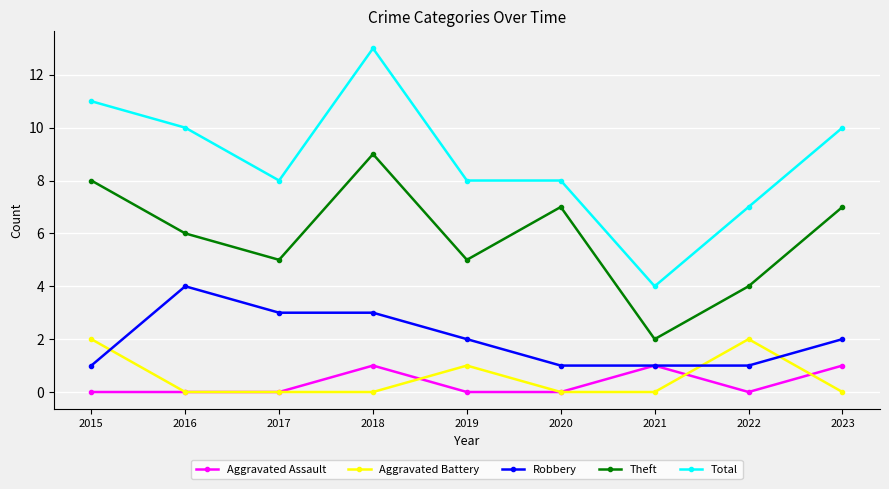

What is the total value across all series at 2019?

16